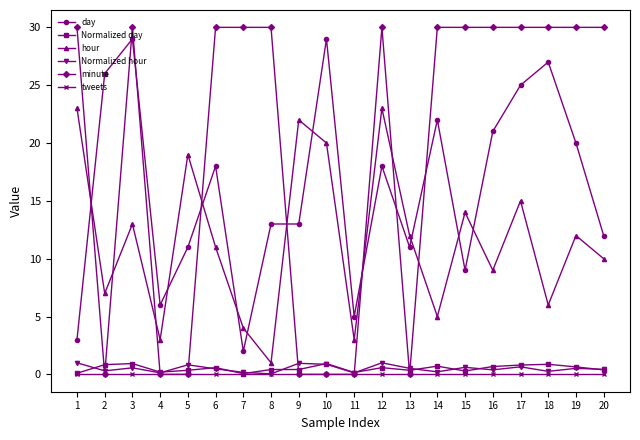

How many series are shown in this chart?

6